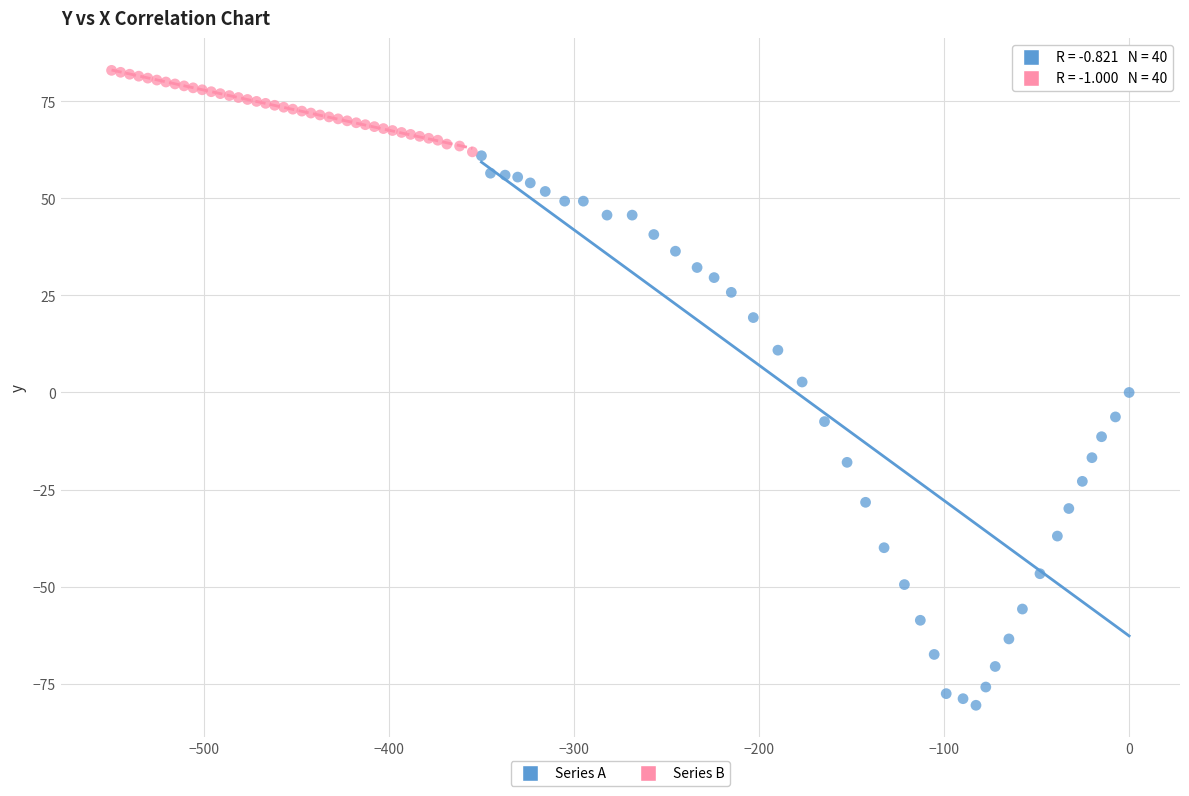

Which series has the largest Y range (max minus min)?

Series A